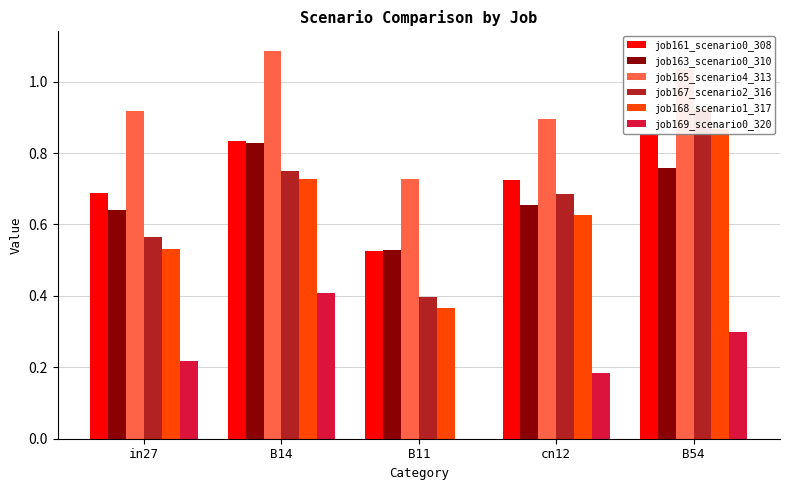

Which has a higher value, in27 or B14?

B14